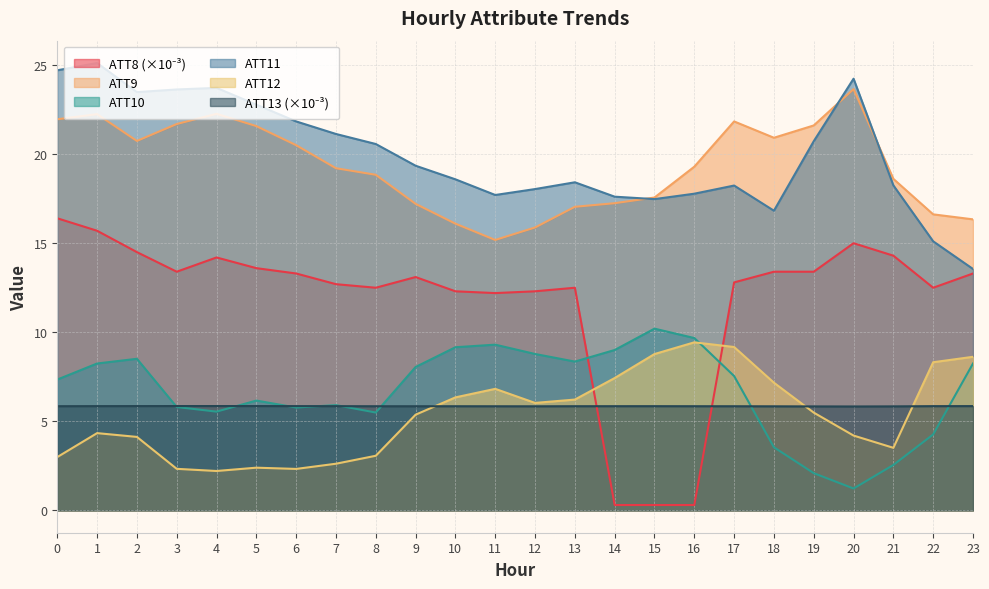

At which category is the sum across all series the highest?

1